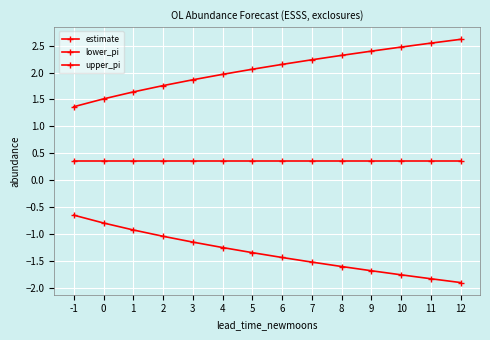

Count the number of data series in this chart.

3